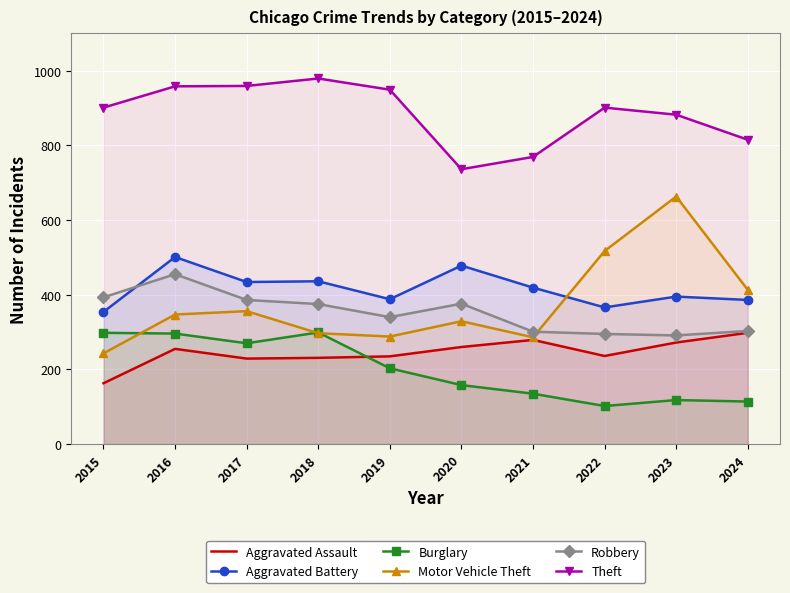

How many values in the Aggravated Assault series exceed 255?

4